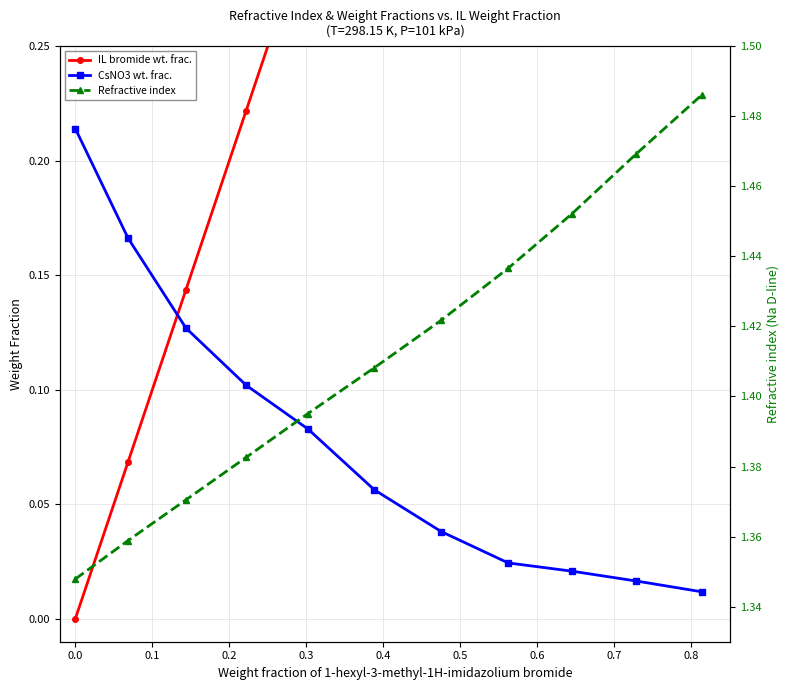

Which series has the largest range (max minus min)?

Weight fraction of 1-hexyl-3-methyl-1H-imidazolium bromide